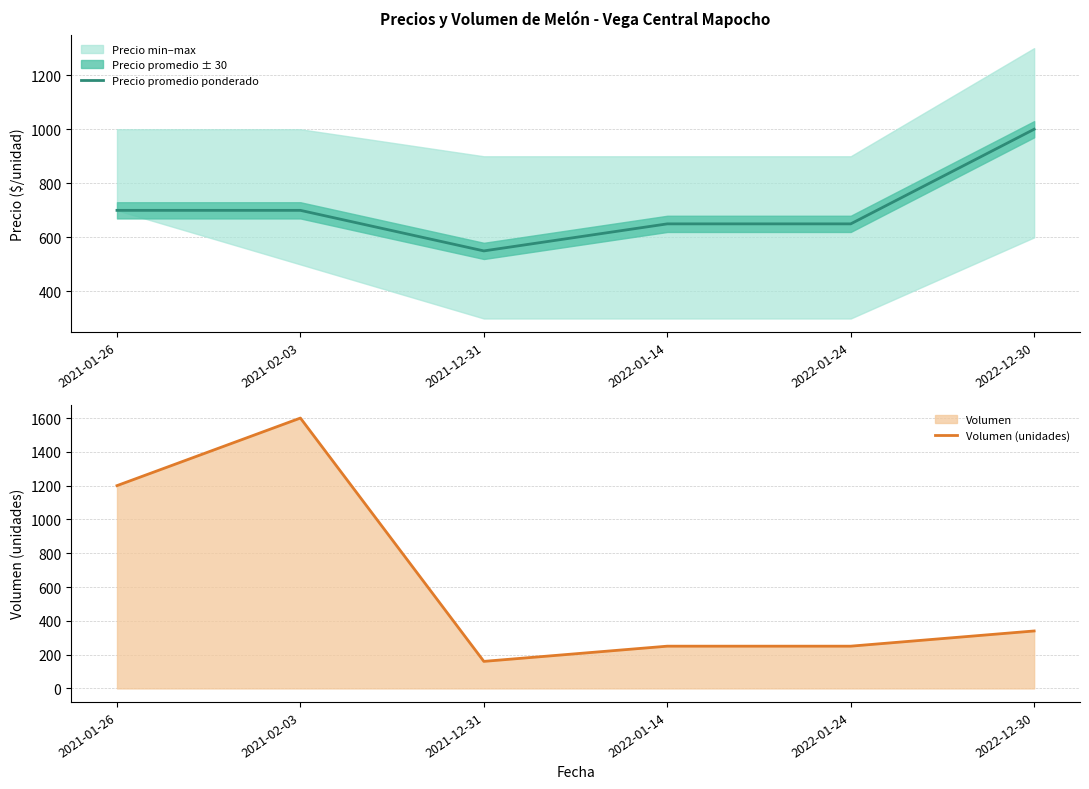

Rank the series at 2021-01-26 from highest to lowest value.

Volumen (unidades), Precio promedio ponderado